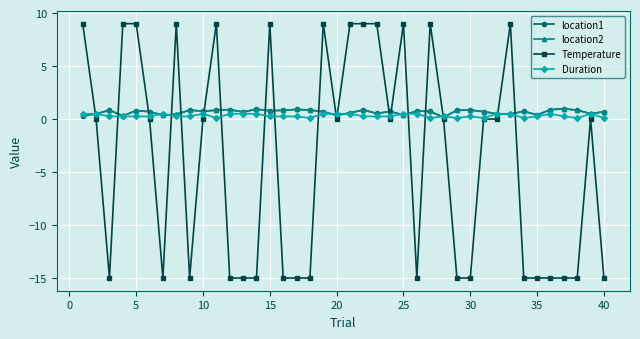

What is the minimum value shown in the chart?

-15.0